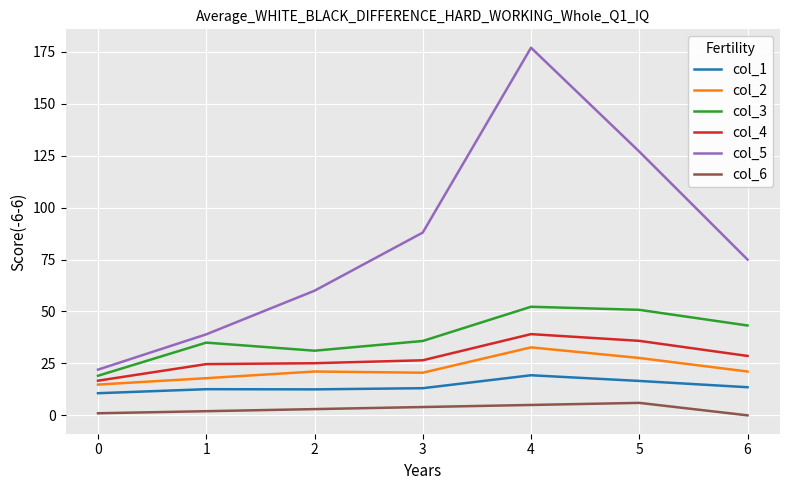

Which category has the lowest value in the col_2 series?

0